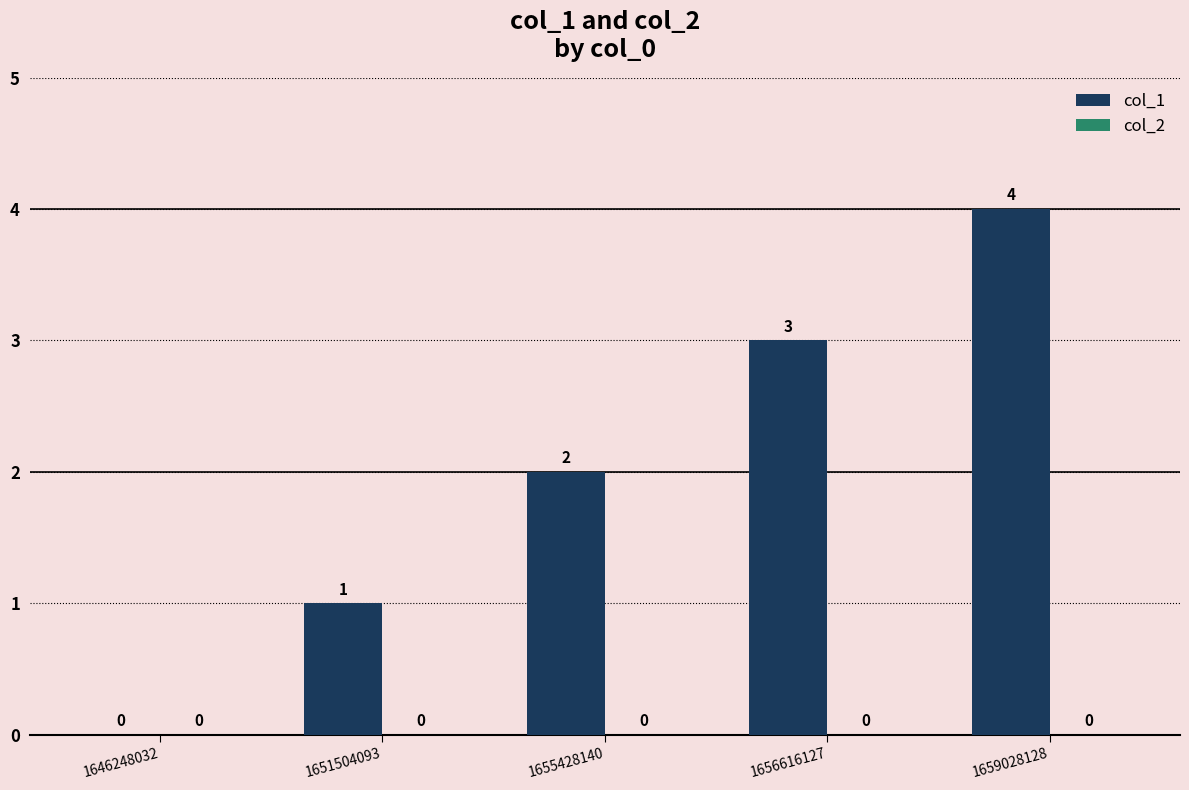

What is the greatest value displayed?

4